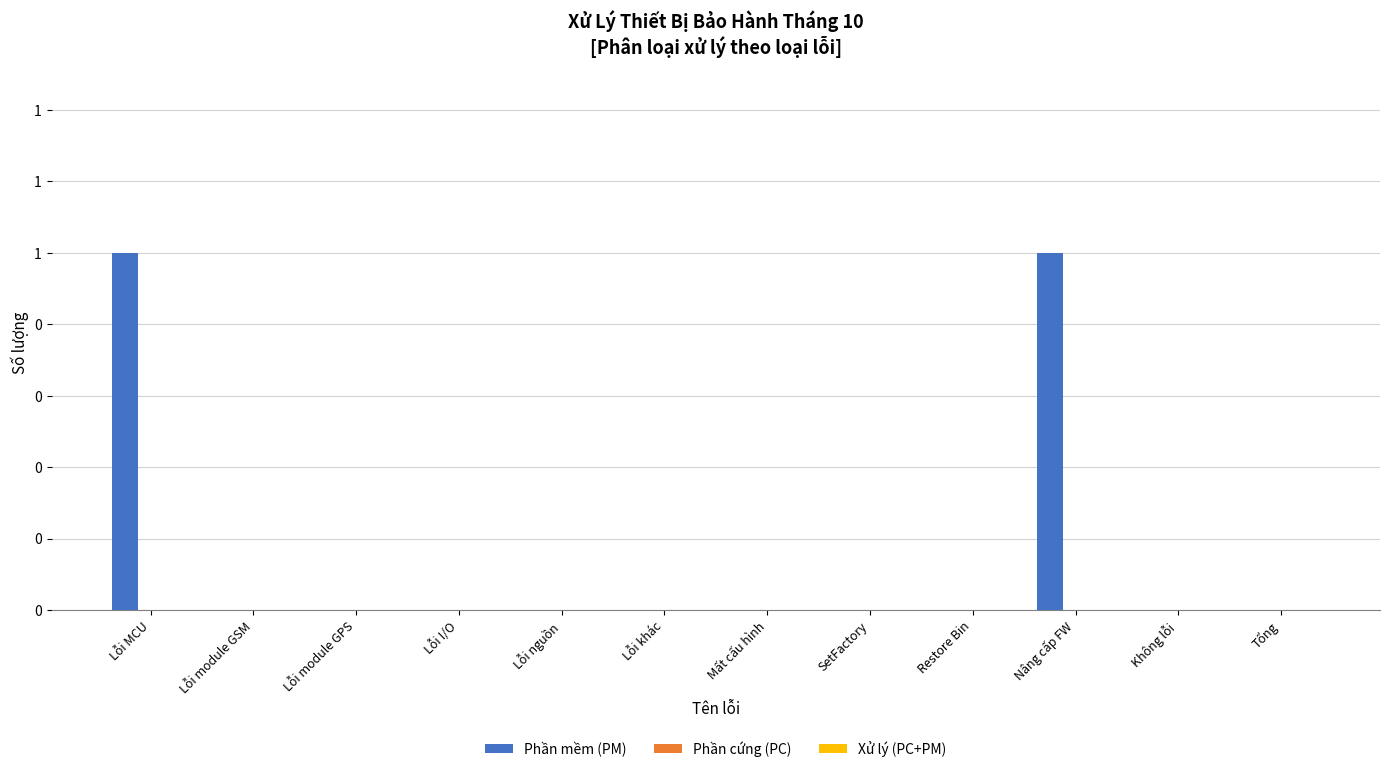

How many data points does each series have?

12